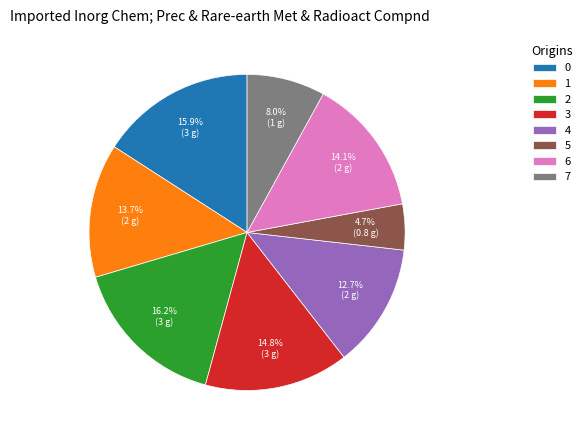

What percentage is the 0 slice, to the nearest percent?

16%